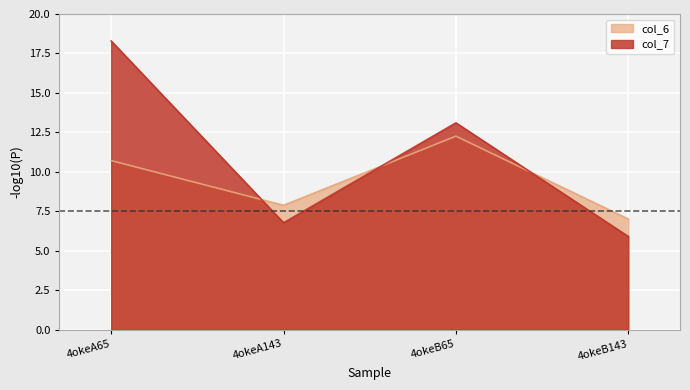

How many series are shown in this chart?

2